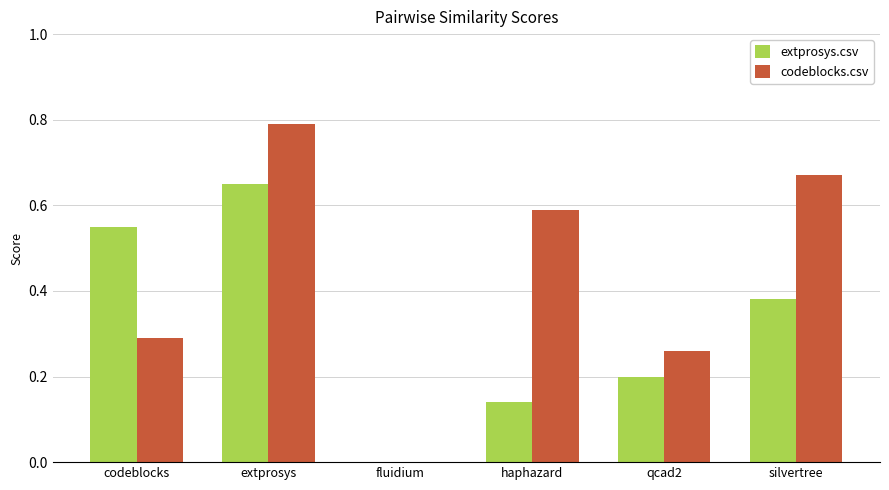

What is the sum of all codeblocks.csv values?

2.6